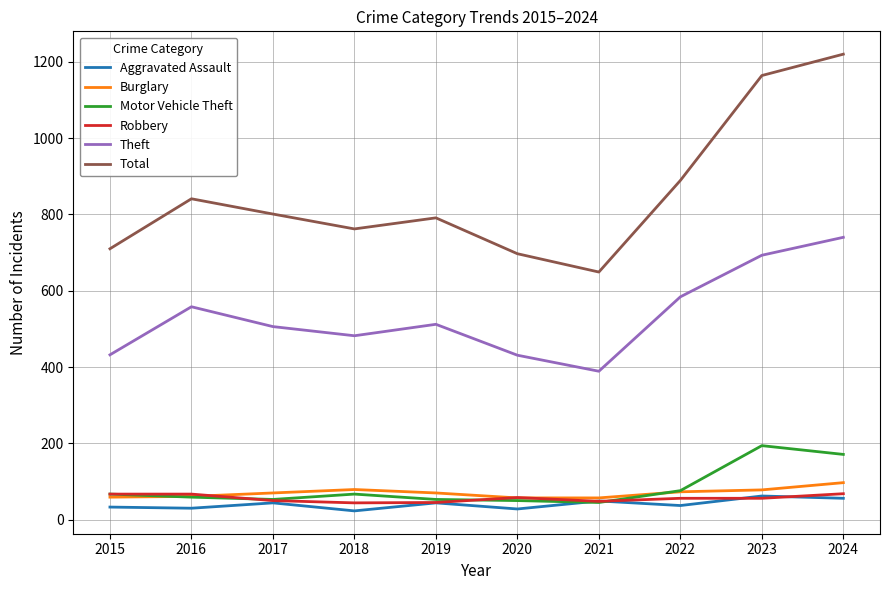

Is it true that Burglary equals 97 at 2024?

True